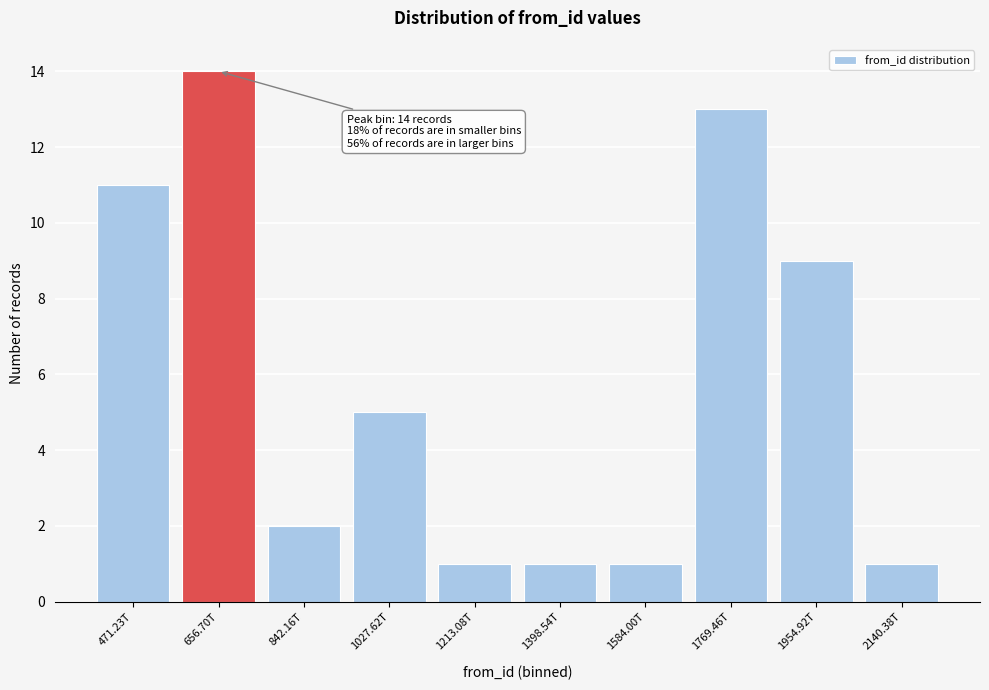

Reading left to right, transcribe all the data shown in this chart.

471.23T=11	656.70T=14	842.16T=2	1027.62T=5	1213.08T=1	1398.54T=1	1584.00T=1	1769.46T=13	1954.92T=9	2140.38T=1